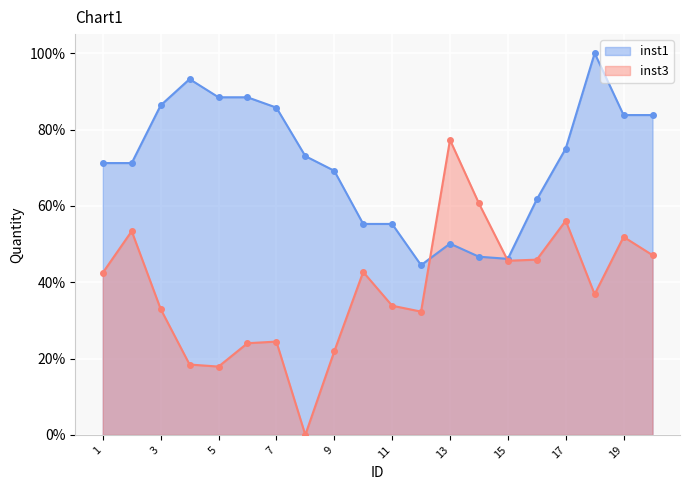

How many inst1 values are between 0 and 1?

20